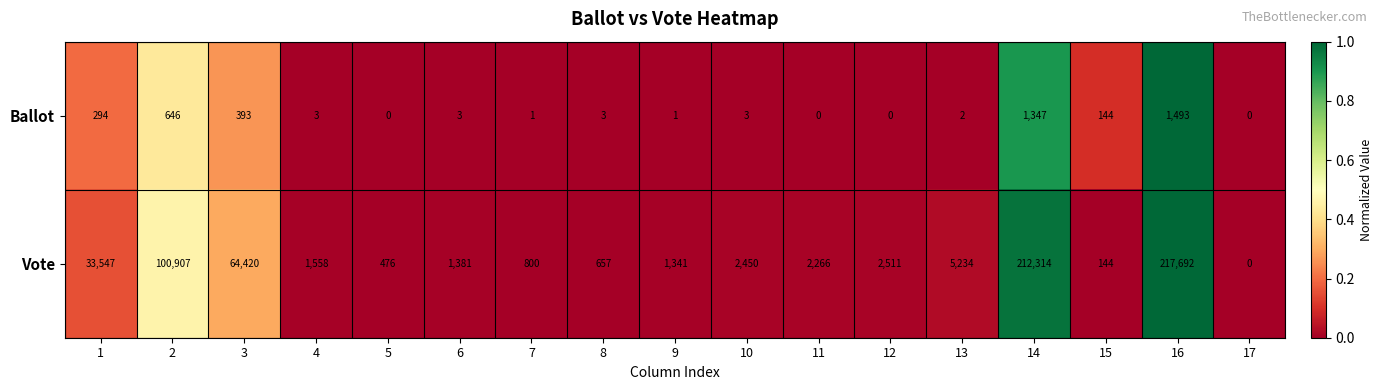

What is the sum of the Vote values at 2 and 17?

100907